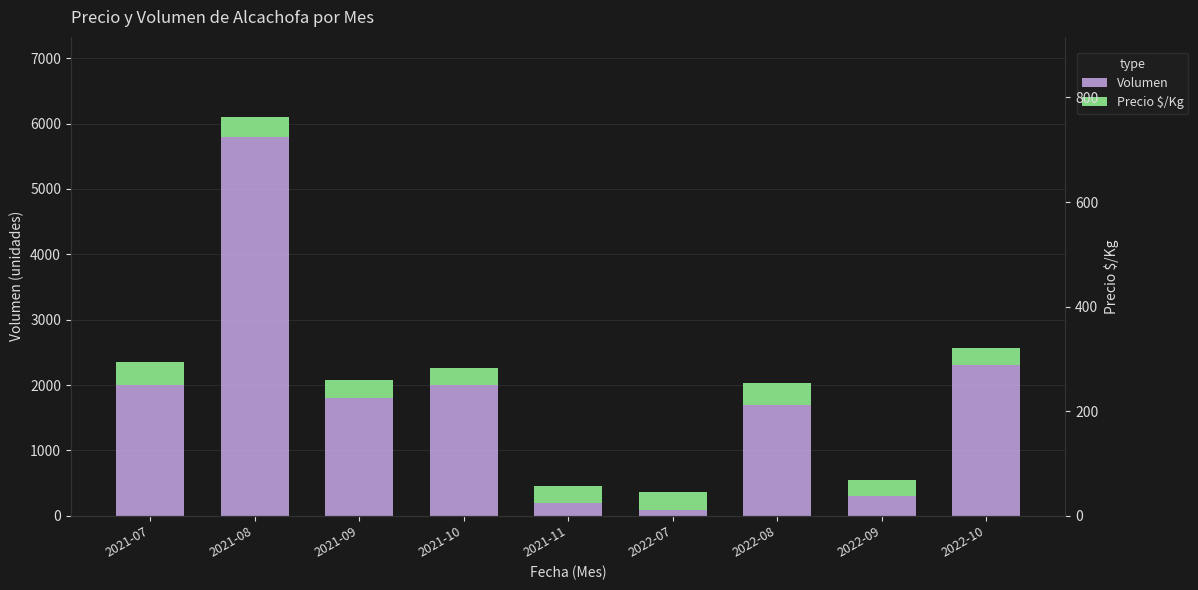

Rank the categories by Precio $/Kg value from lowest to highest.

2021-11, 2022-09, 2021-10, 2022-10, 2021-09, 2022-07, 2021-08, 2022-08, 2021-07